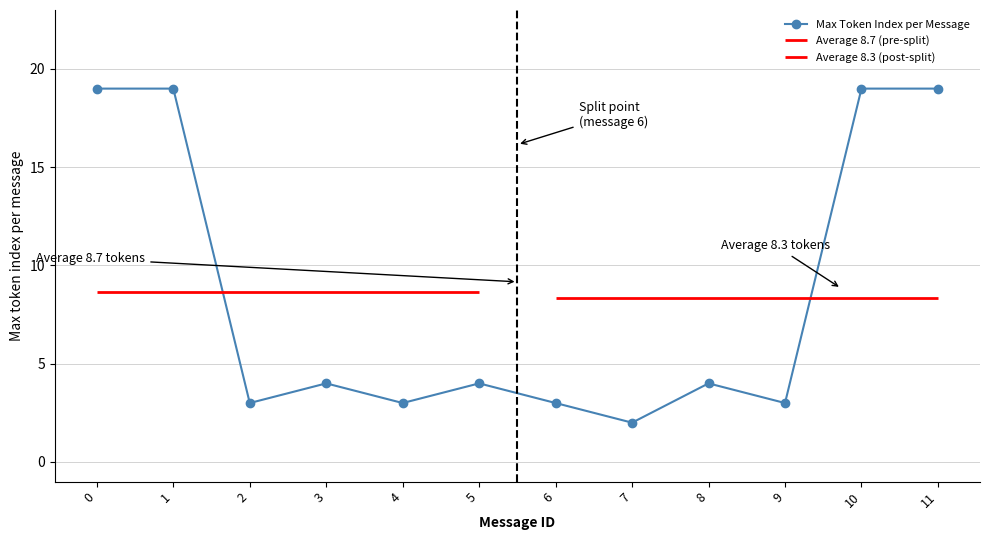

What is the difference between the values at 0 and 2?

16